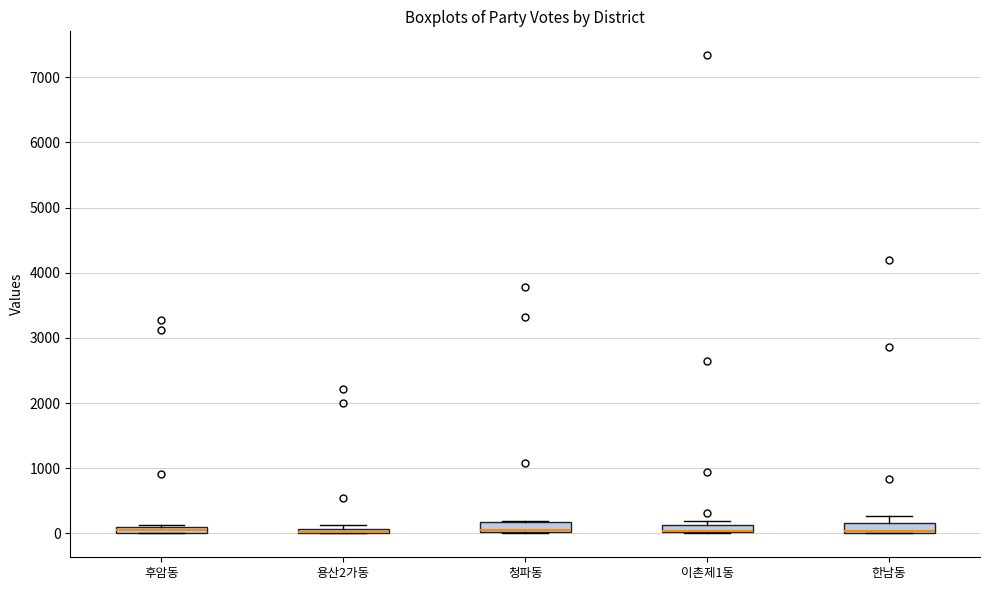

Where is the upper edge of the box for 후암동 on the y-axis? The values are not printed on the chart, so give them approximately, as read against the axis.

100